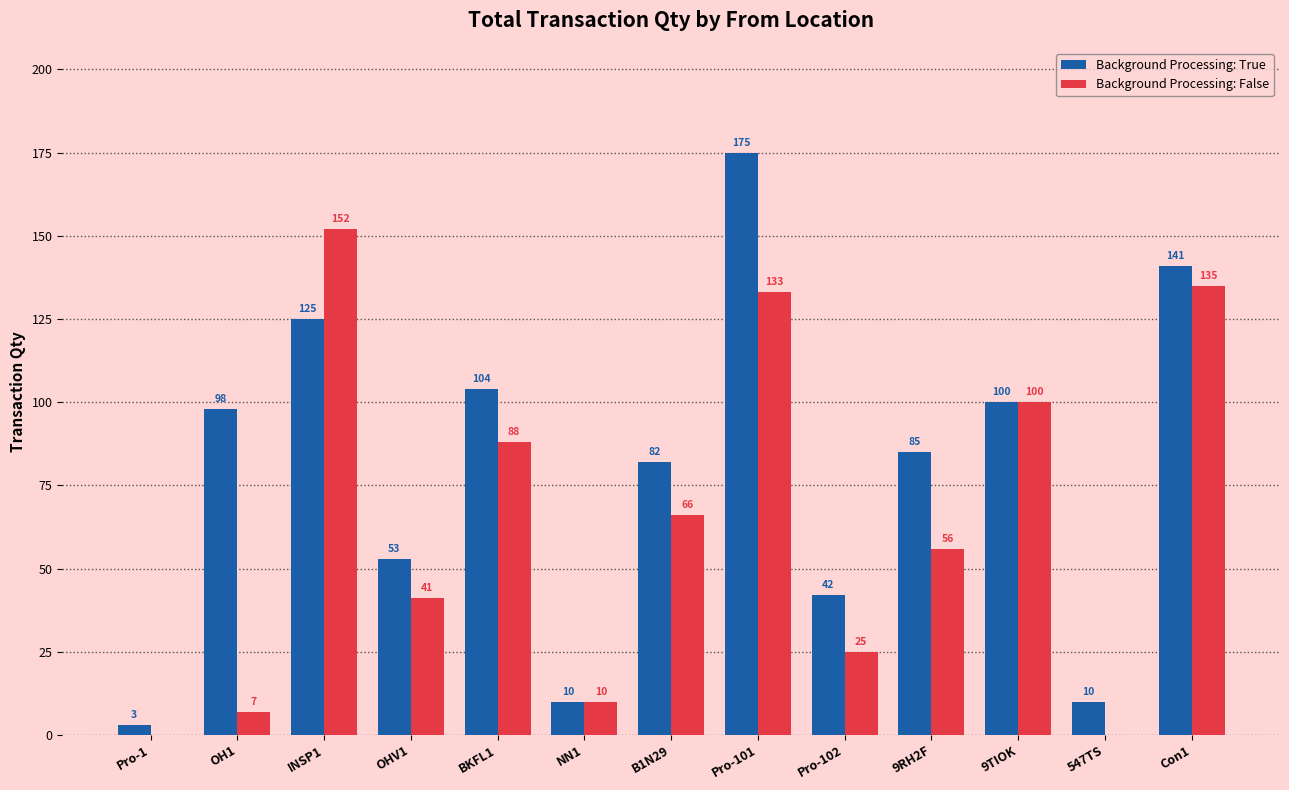

The Background Processing: True series shows 10 at NN1. True or false?

True